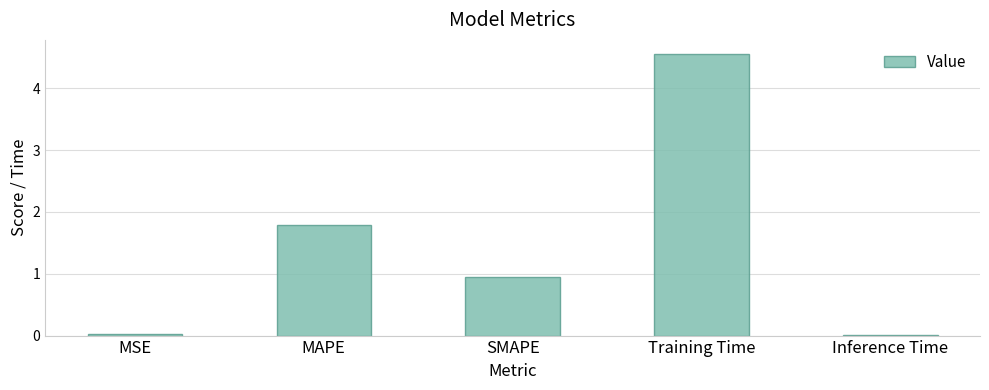

Is it true that the value at MAPE is 1.8?

True